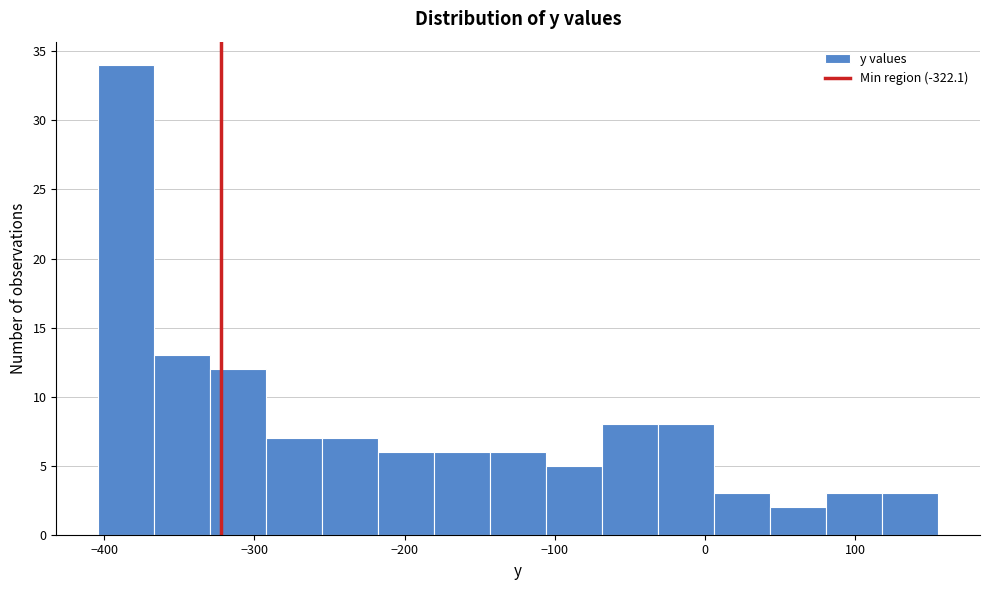

Around what value on the x-axis is the tallest bar? Give the approximate position of its centre, as read against the axis.

-390